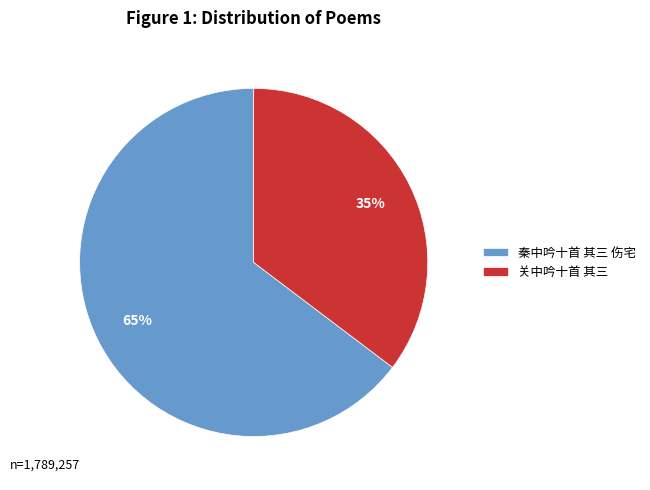

How many slices are in this pie chart?

2